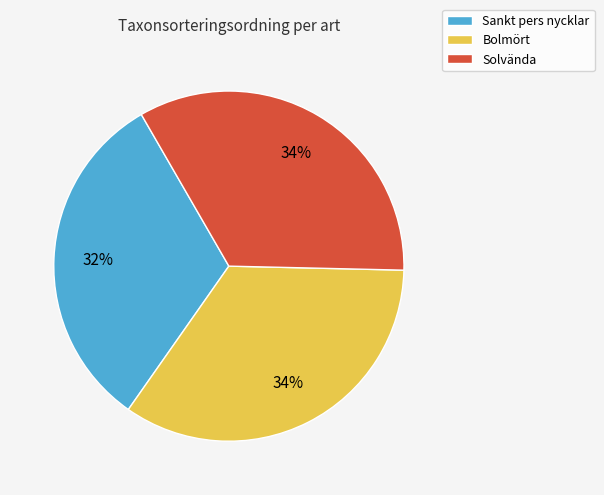

The Bolmört slice represents 34% of the pie. True or false?

True